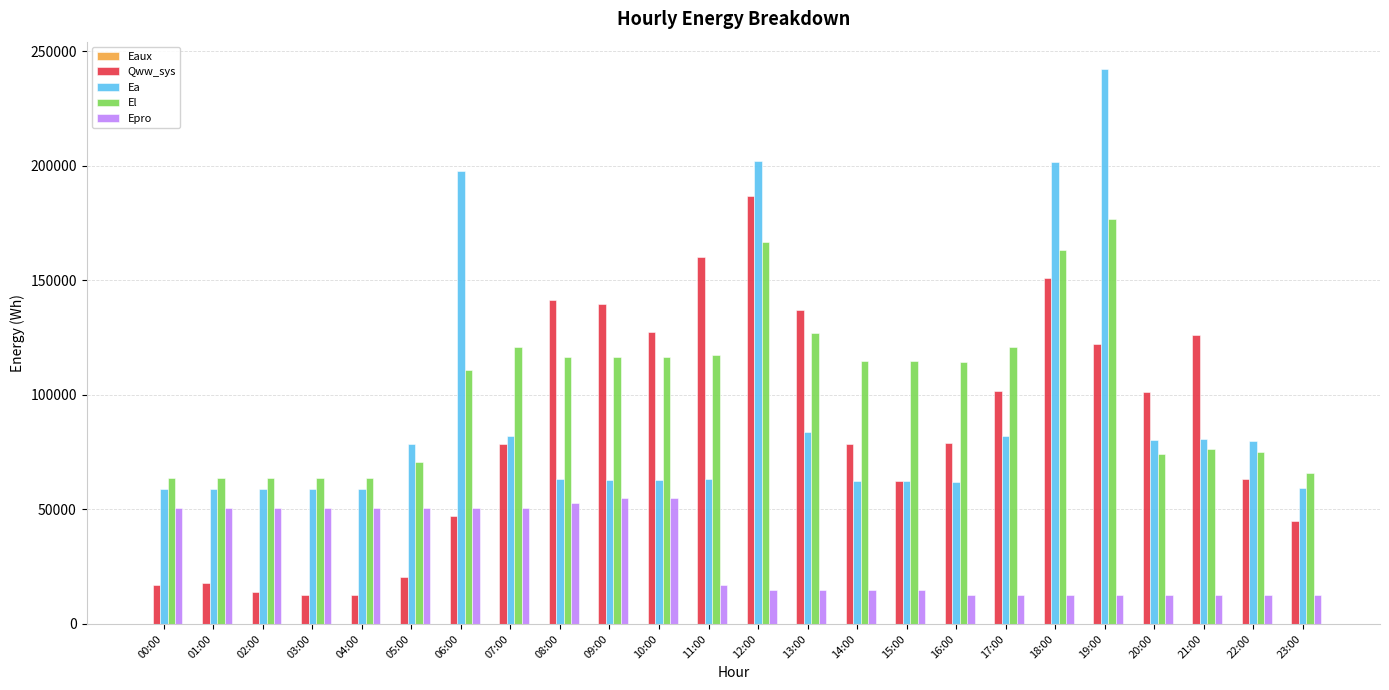

Which series changed the most between 03:00 and 12:00?

Qww_sys